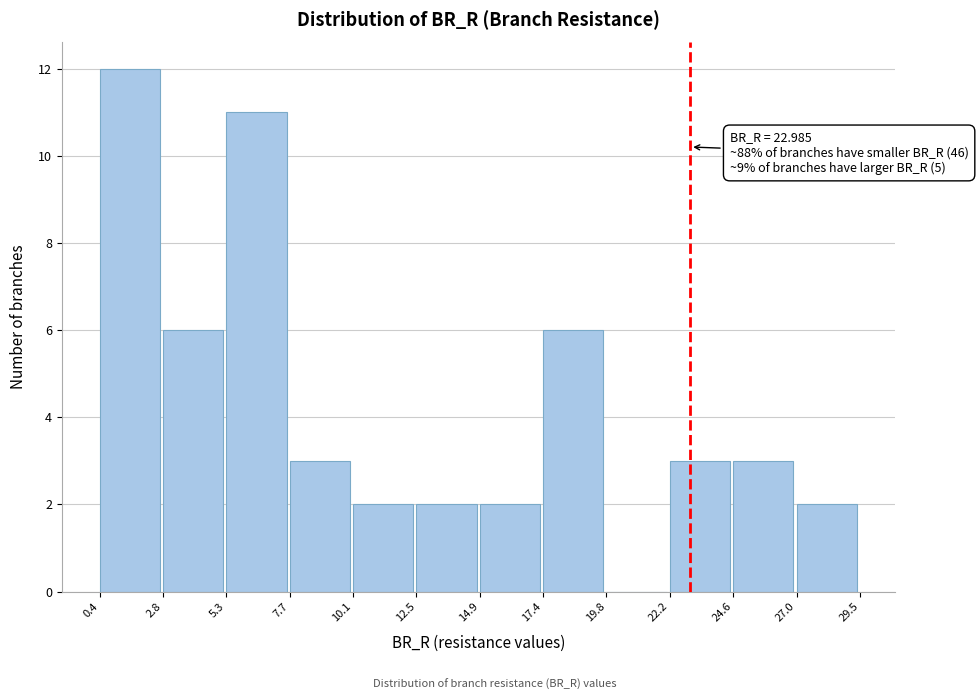

Over which range of the x-axis is the bar tallest?

0.4 to 2.8